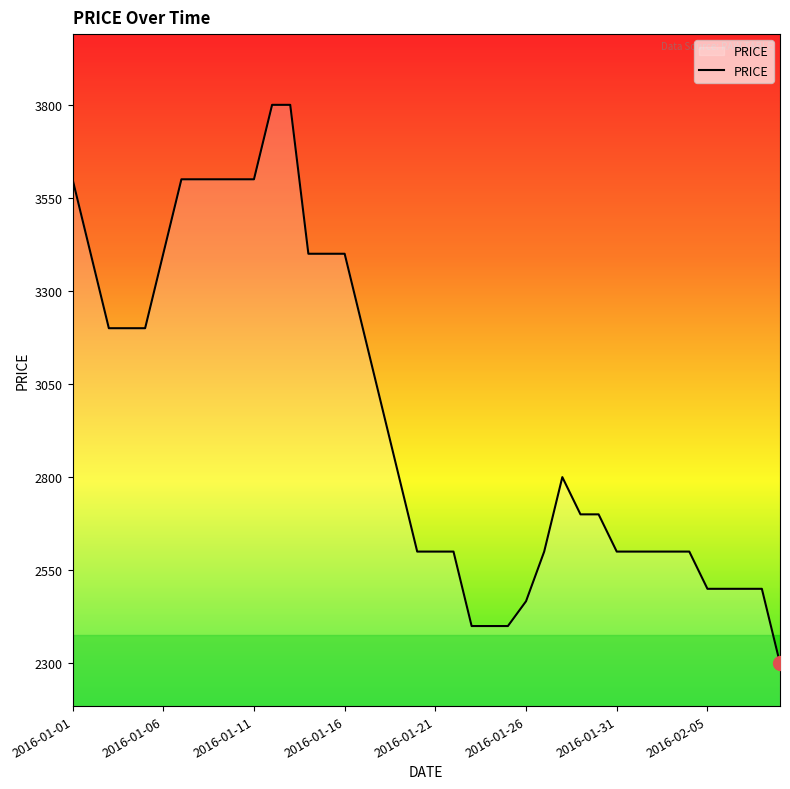

What is the difference between the maximum and minimum values?

1500.0